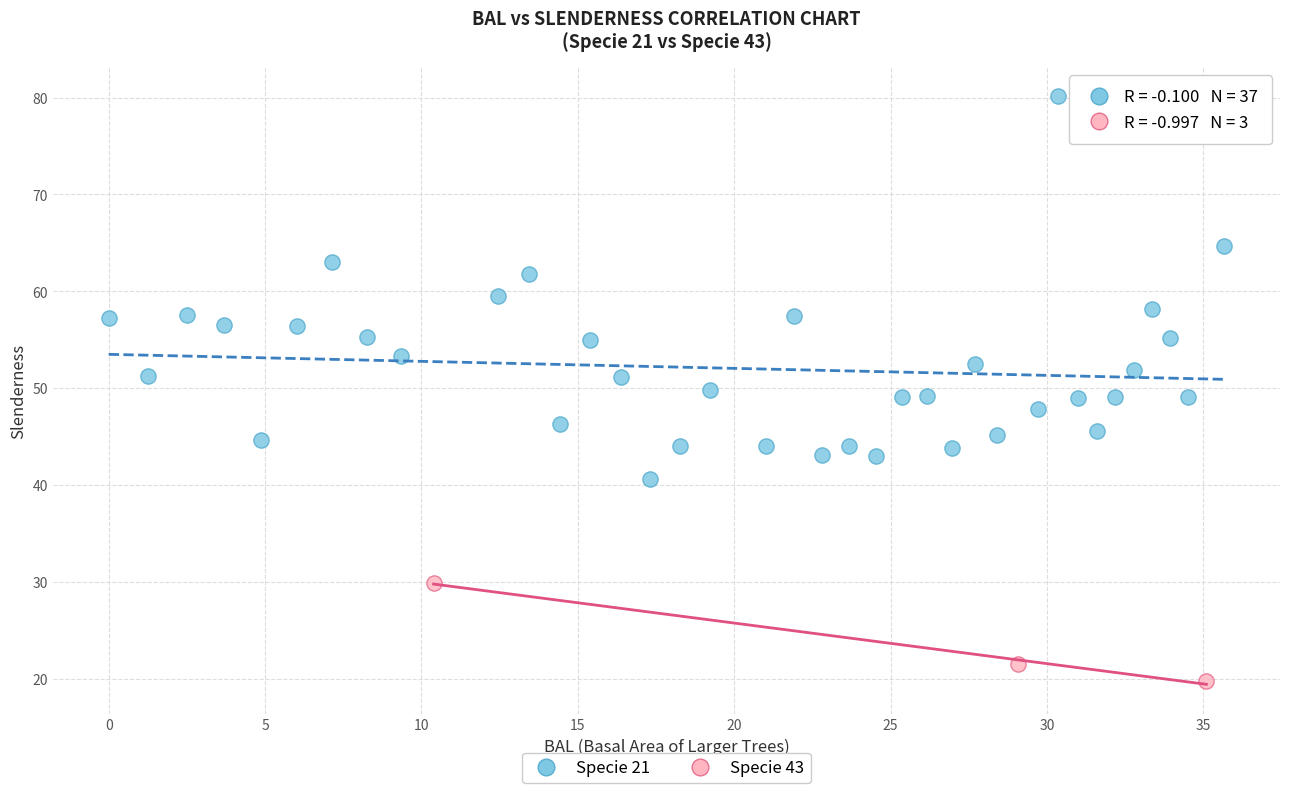

Which series contains the lowest Y value?

Specie 43